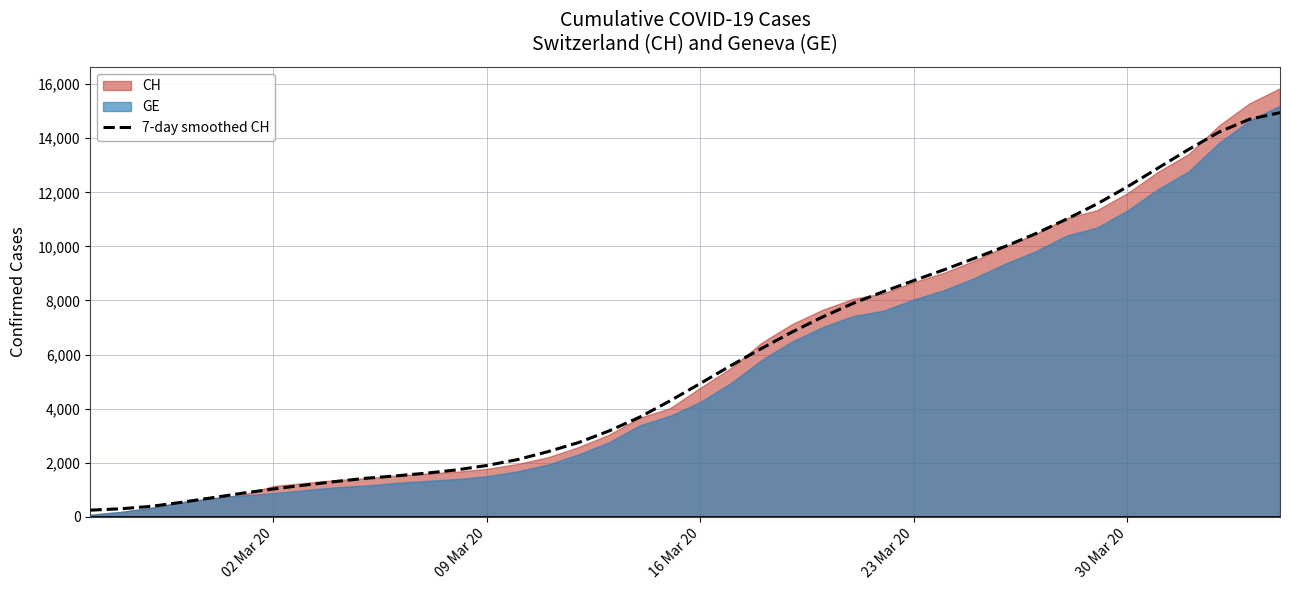

What is the highest value of the 7-day smoothed CH series?

14949.6